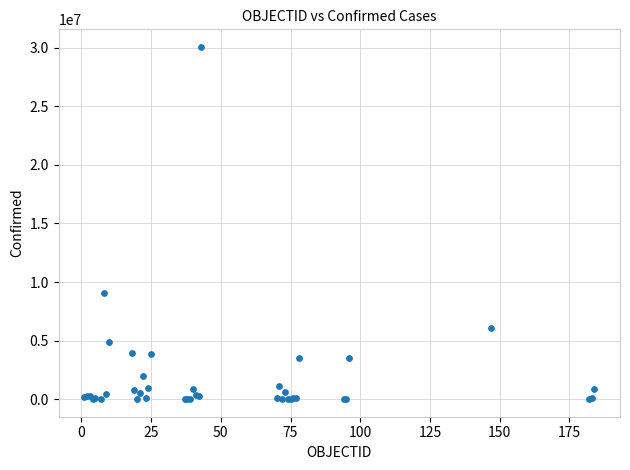

What Y value in the scatter plot is closest to 15038221?

9047408